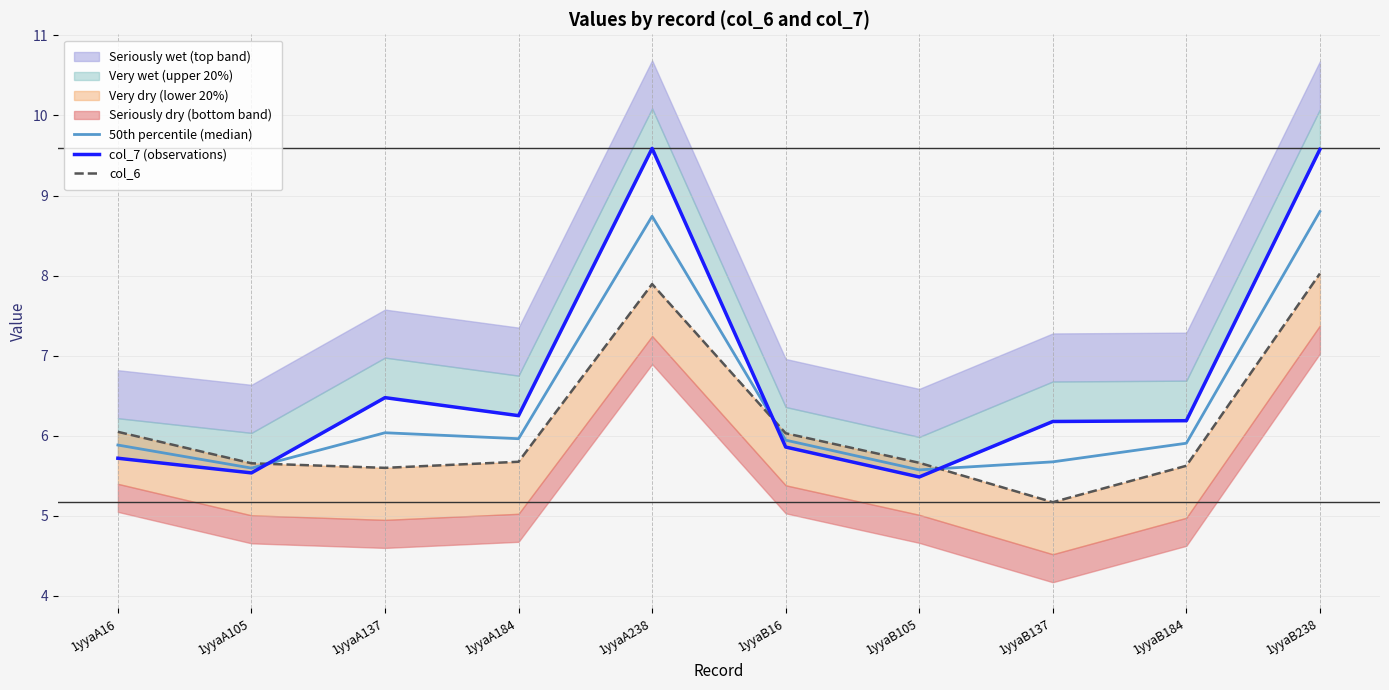

Rank the series by their average value, from lowest to highest.

col_6, 50th percentile (median), col_7 (observations)